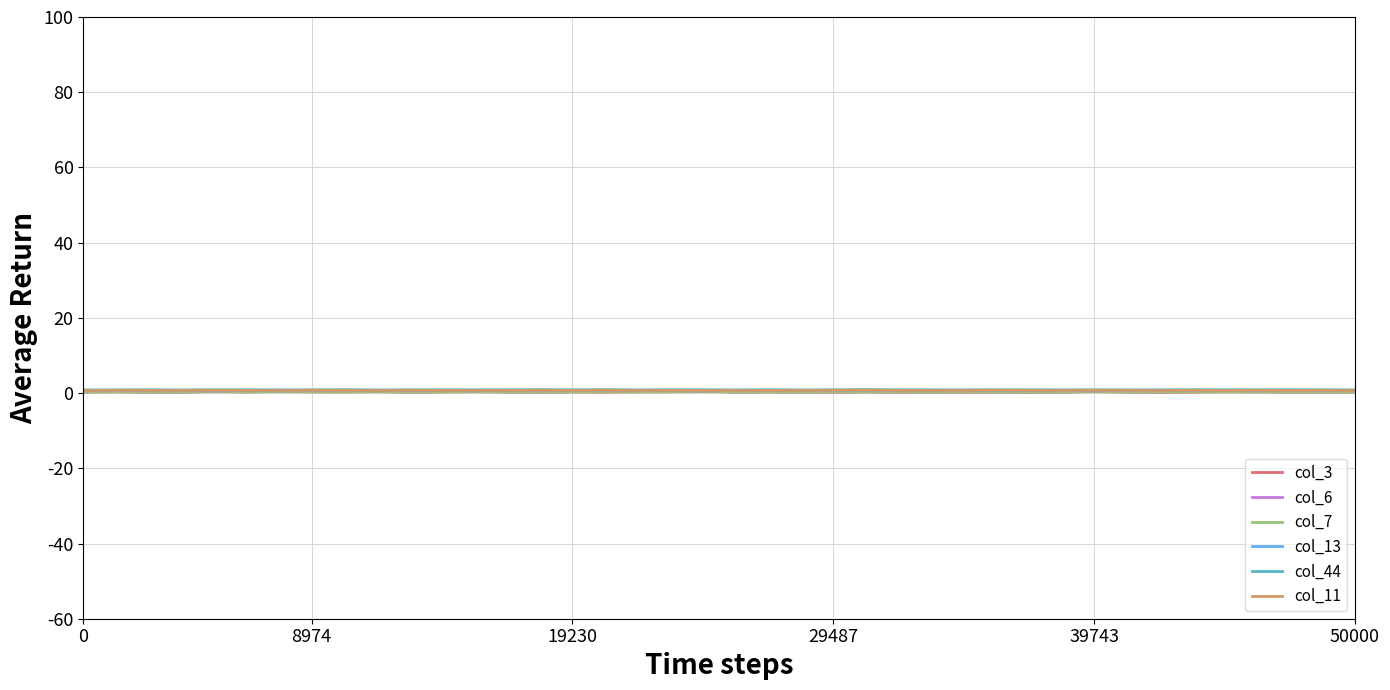

What is the maximum value shown in the chart?

0.9